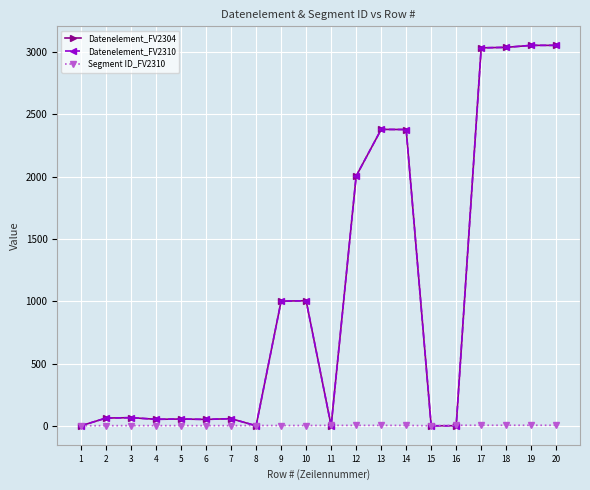

True or false: Segment ID_FV2310 has more than 0 points higher than both neighbors.

False